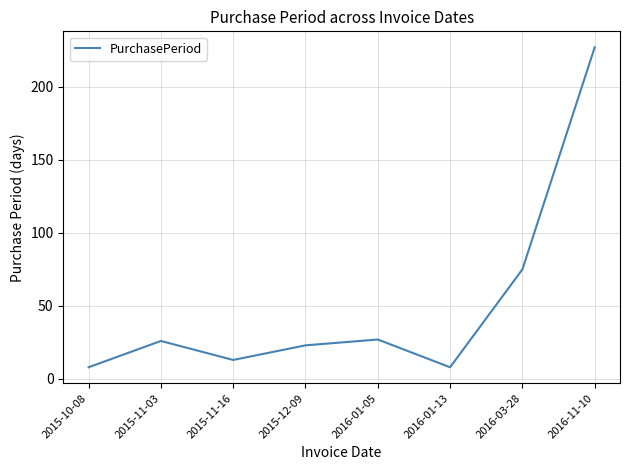

What value does the data have at 2016-11-10, to the nearest 50?

250